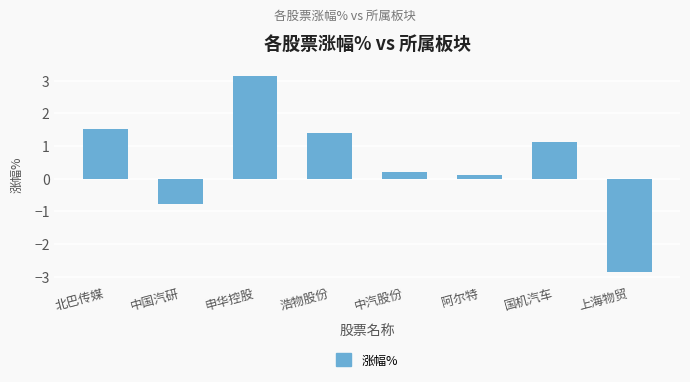

Count the number of data series in this chart.

1